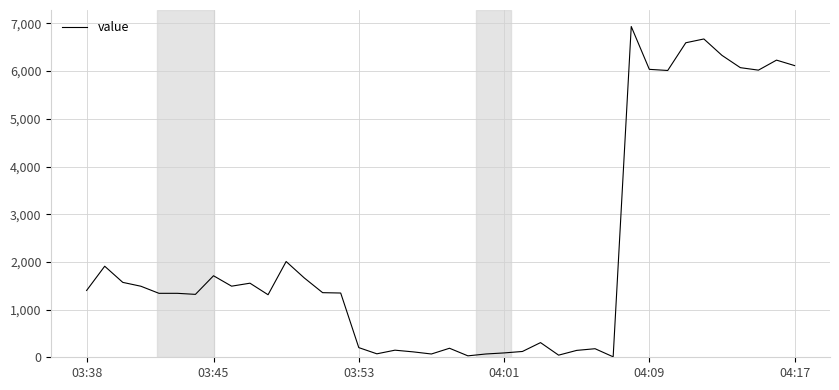

How many values are below 1354?

20